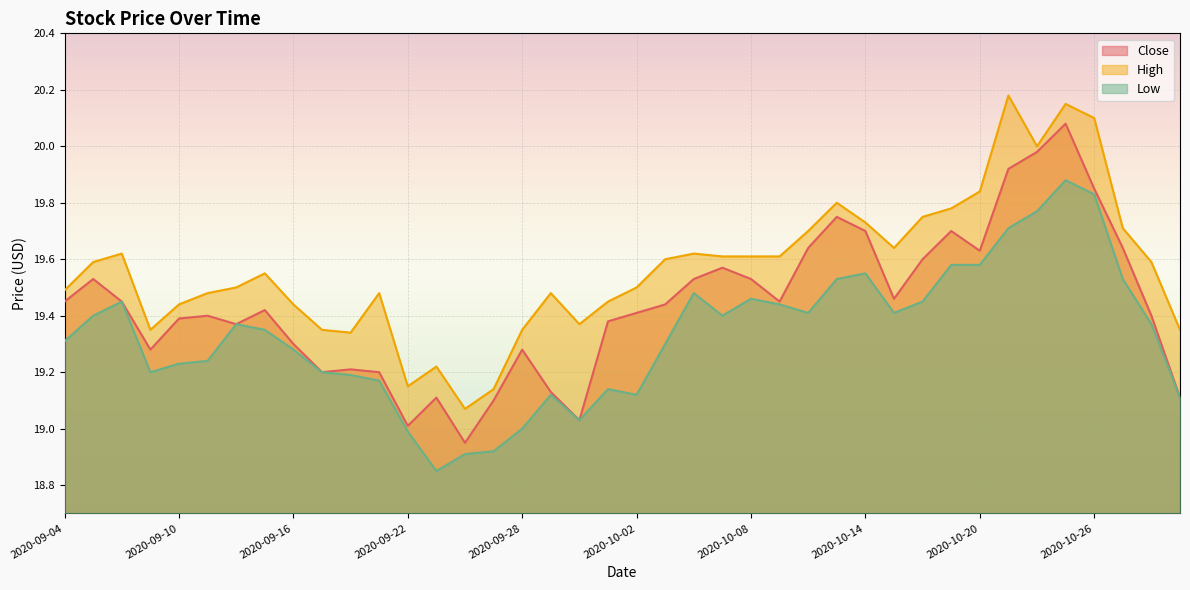

What is the spread (max minus min) of values at 2020-09-23?

0.4